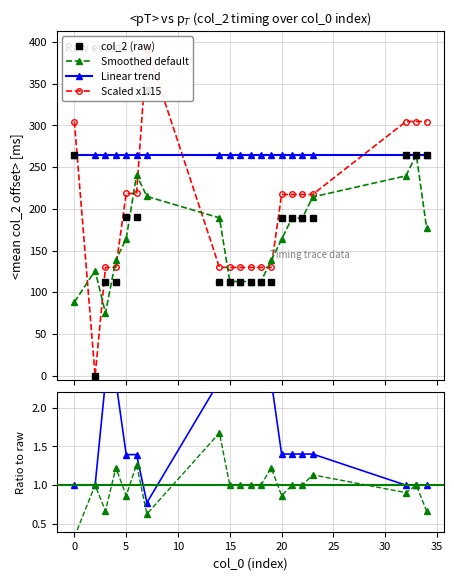

What is the difference between the maximum and minimum values?

342